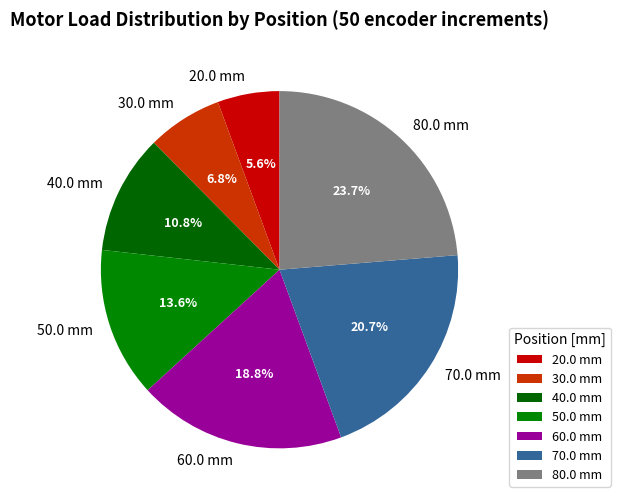

Which category has the smallest portion of the pie?

20.0 mm